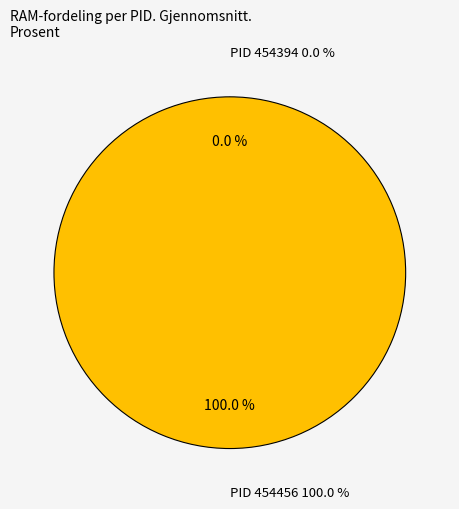

The 454456 slice represents 99% of the pie. True or false?

False